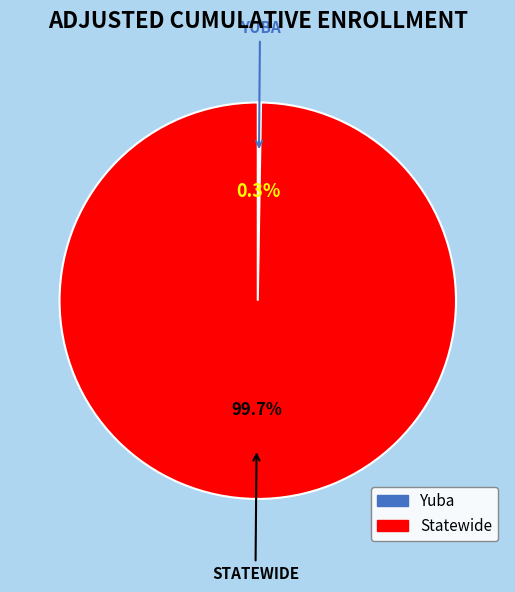

Does any single category account for the majority?

Yes